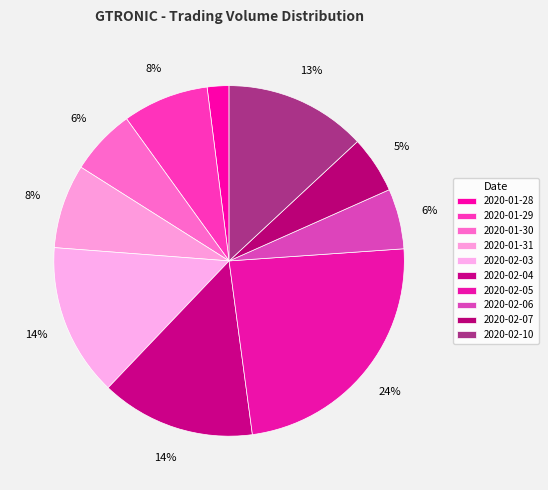

How many segments does this pie chart have?

10